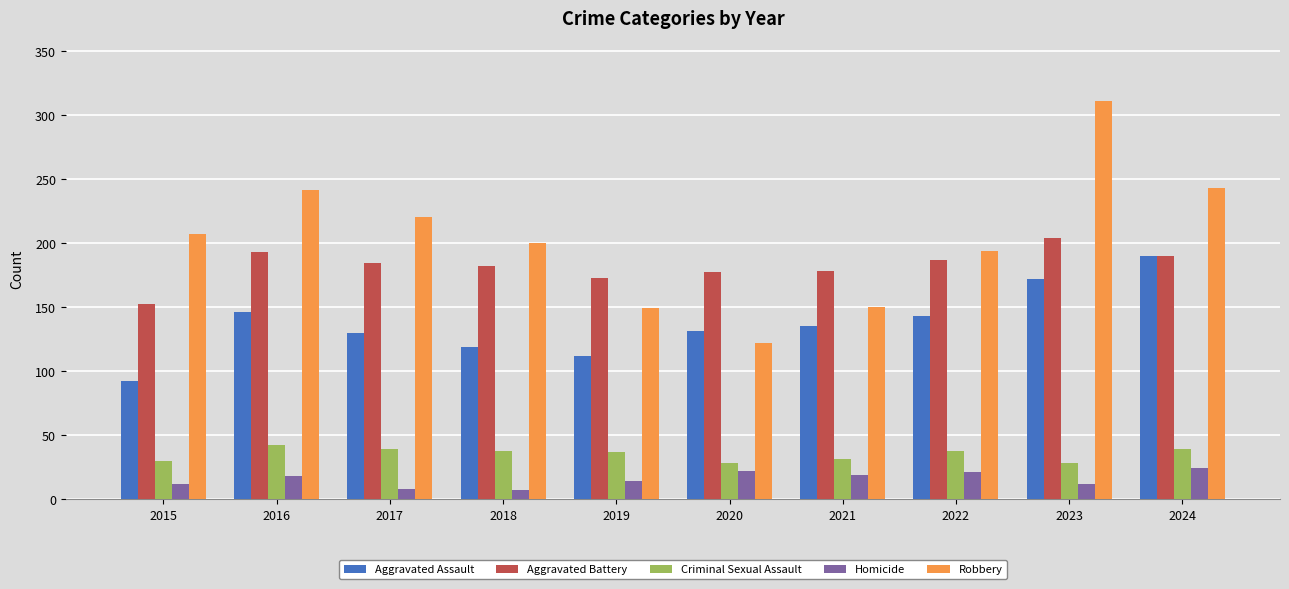

What is the sum of all Robbery values?

2037